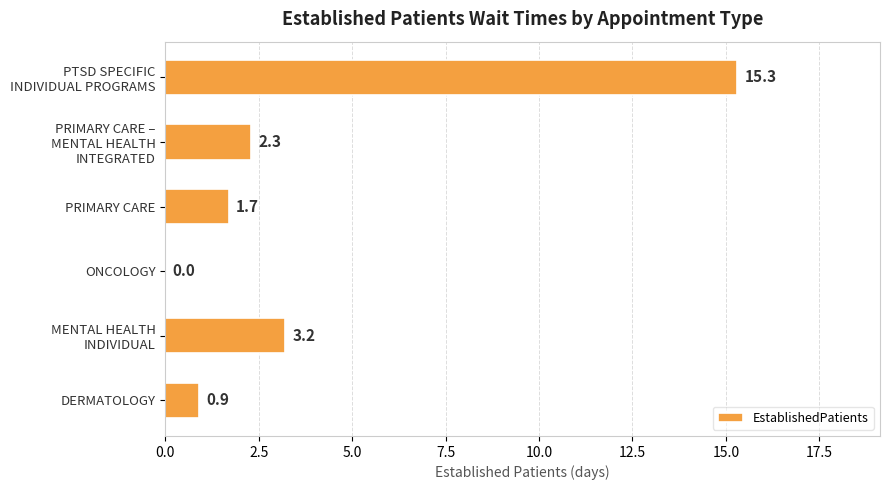

True or false: the data shows 2.9 at PRIMARY CARE.

False